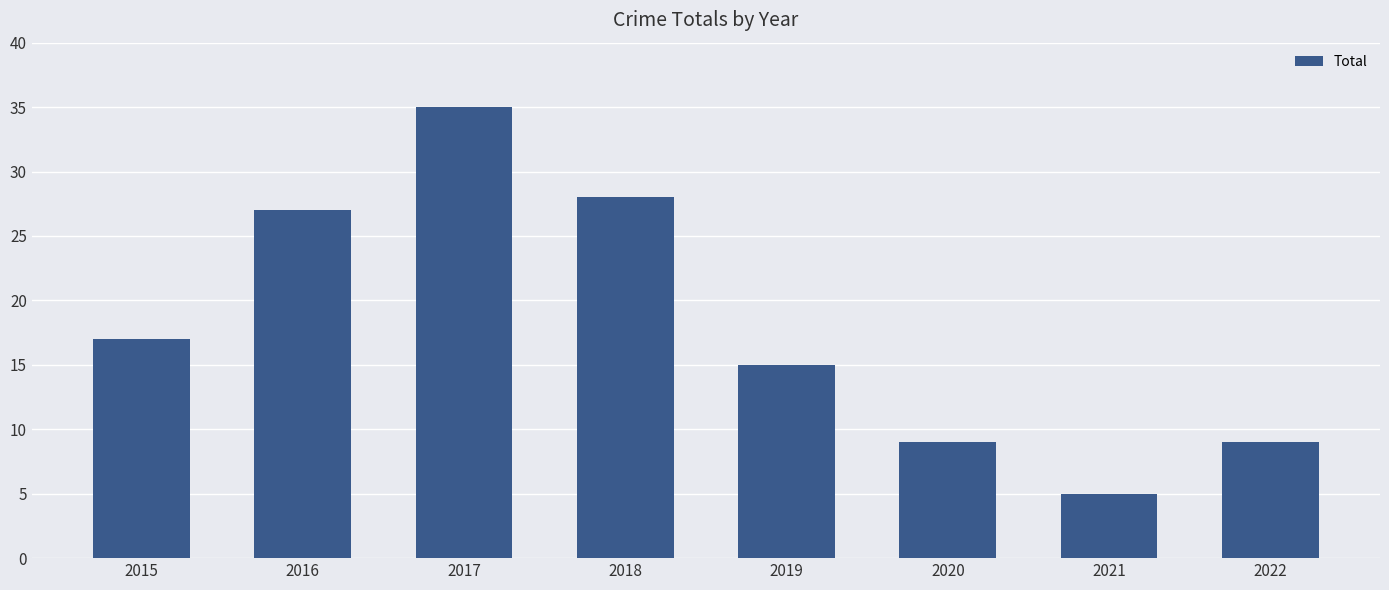

What is the approximate value at 2021?

5